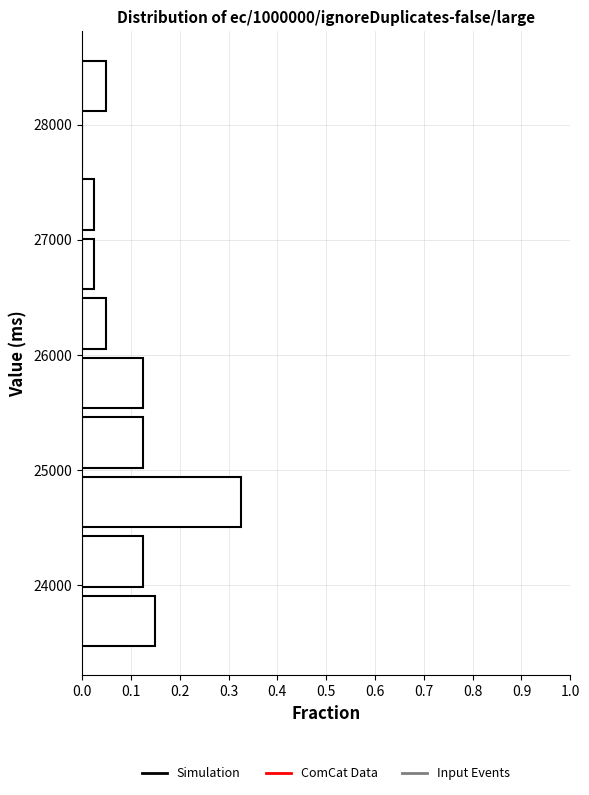

Reading bottom to top, list every bar in this chart as the range it spans on the y-axis followed by its length. Neither the bar edges nor the lengths are printed on the chart, so give them approximately, as read against the axes.

23400 to 23900: 0.15
23900 to 24500: 0.13
24500 to 25000: 0.33
25000 to 25500: 0.13
25500 to 26000: 0.13
26000 to 26500: 0.05
26500 to 27000: 0.03
27000 to 27600: 0.03
27600 to 28100: 0
28100 to 28600: 0.05